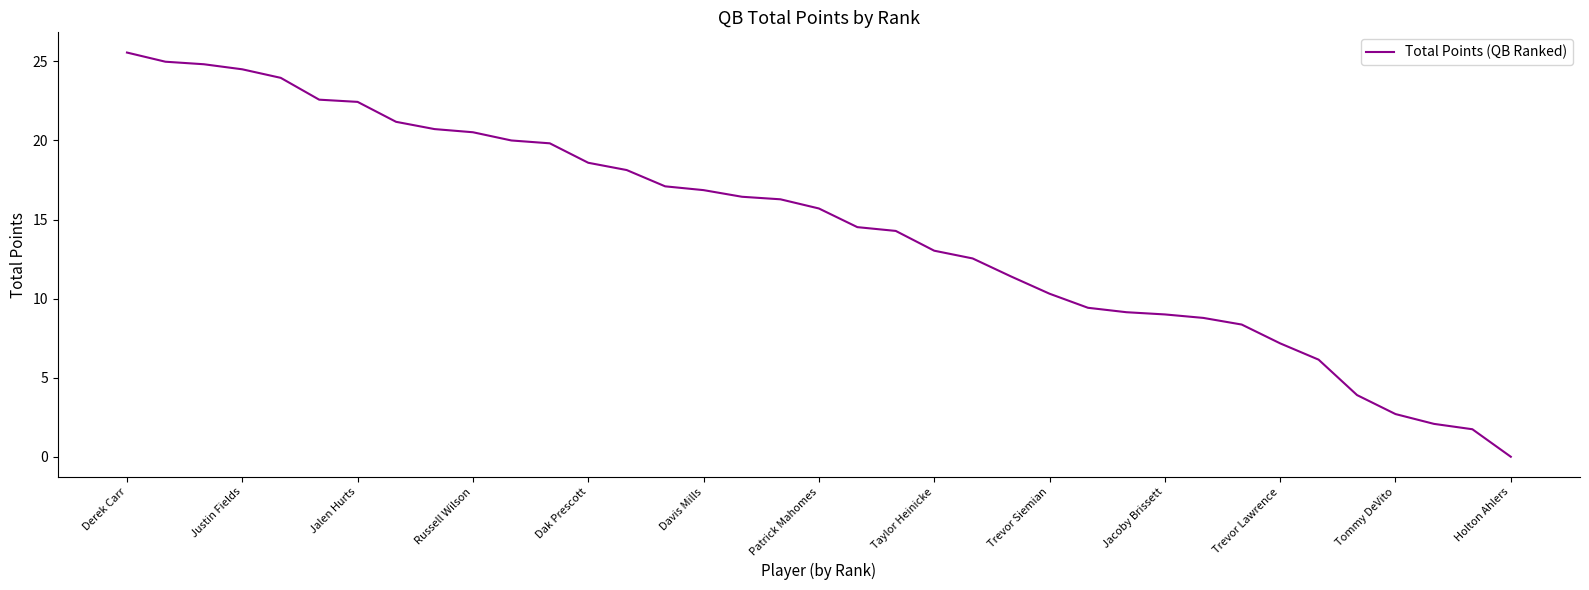

What is the greatest value displayed?

25.6